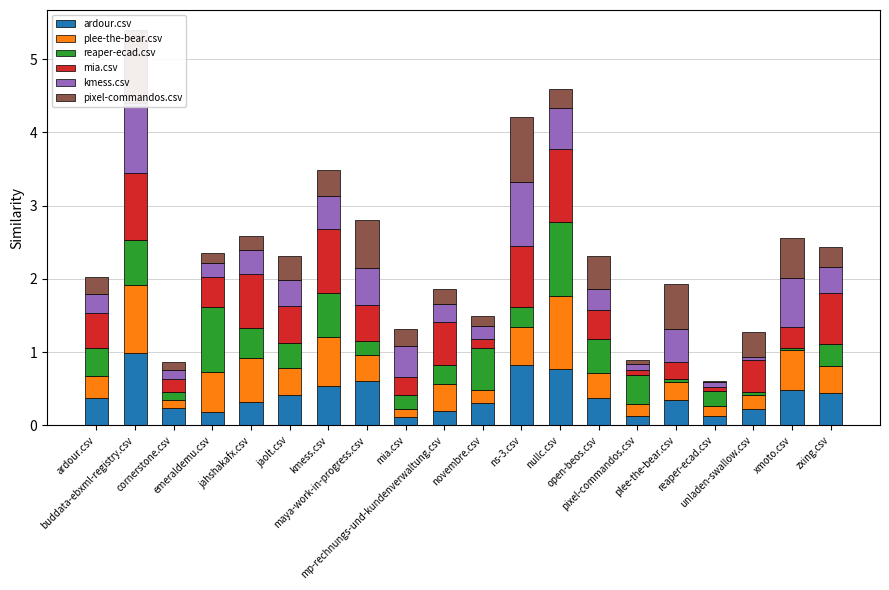

The value of pixel-commandos.csv at pixel-commandos.csv is 0.1. True or false?

True